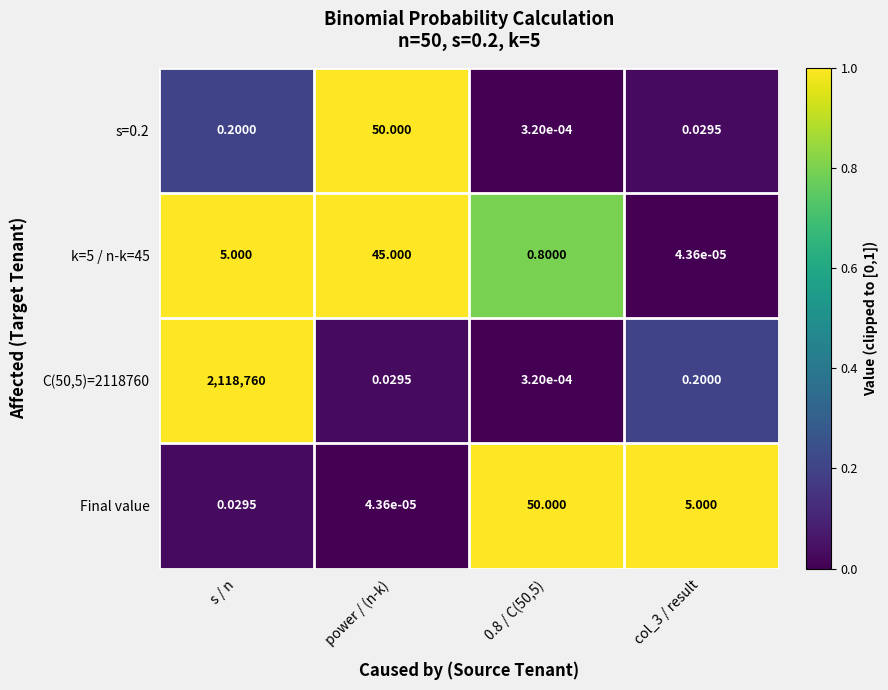

Is the value of k=5 / n-k=45 at s / n greater than the value of s=0.2 at s / n?

Yes